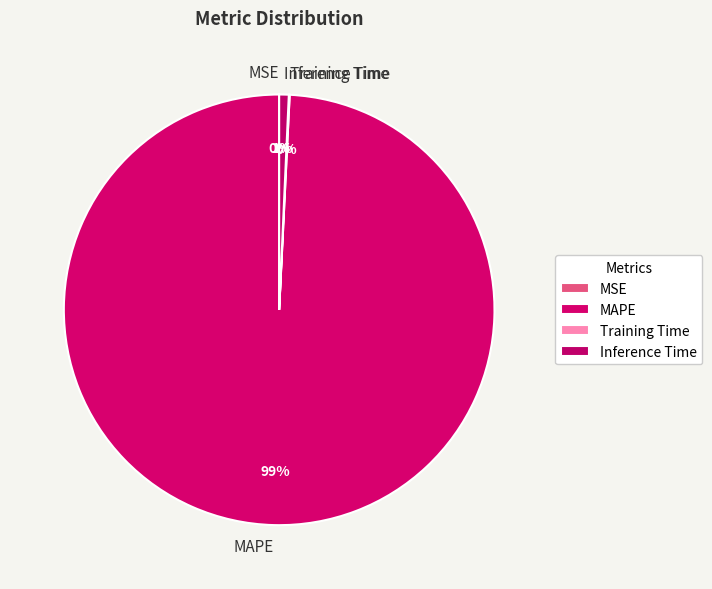

True or false: MAPE accounts for 99% of the total.

True